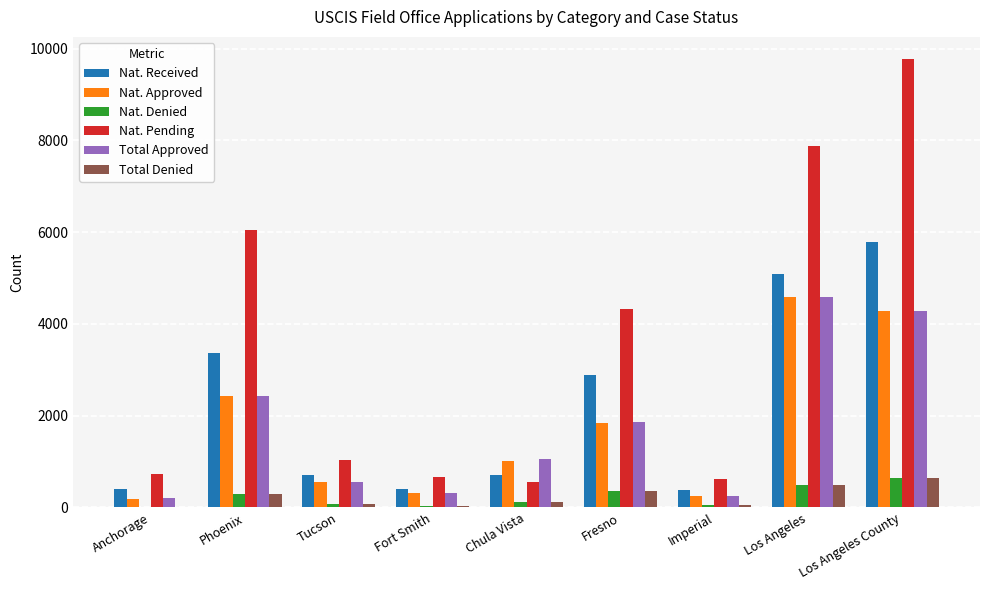

Is the value of Total Approved at Fort Smith greater than the value of Nat. Pending at Phoenix?

No